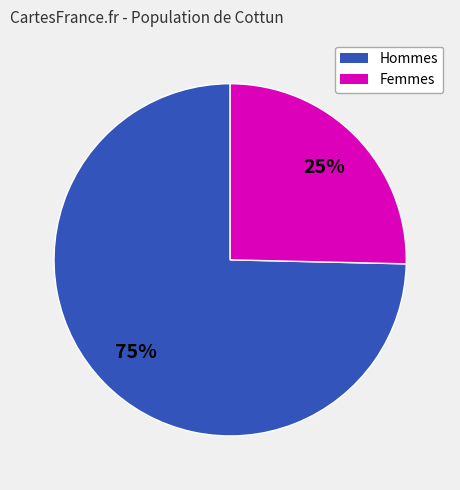

To the nearest percent, what is the average slice percentage?

50%